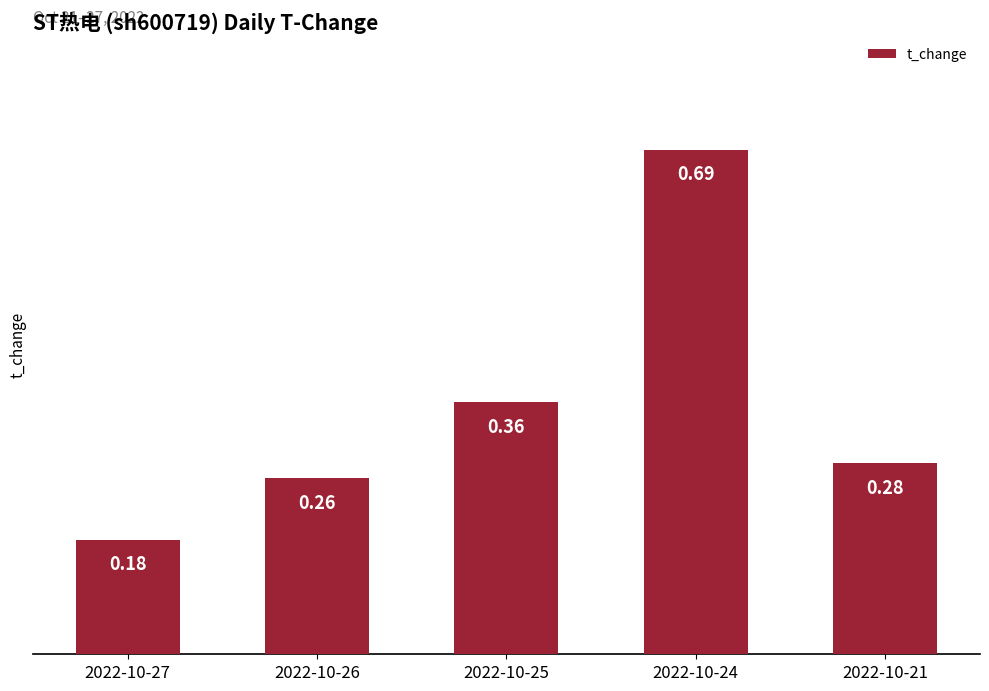

What is the difference between the maximum and minimum values?

0.5